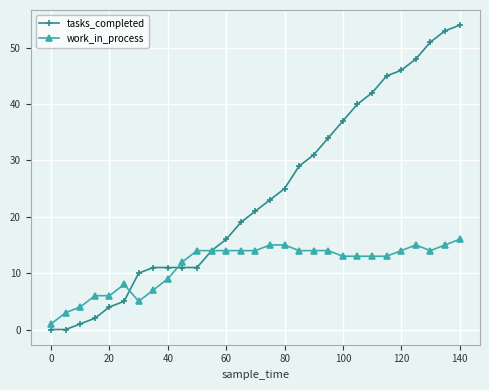

How many data points in tasks_completed are less than 21?

14